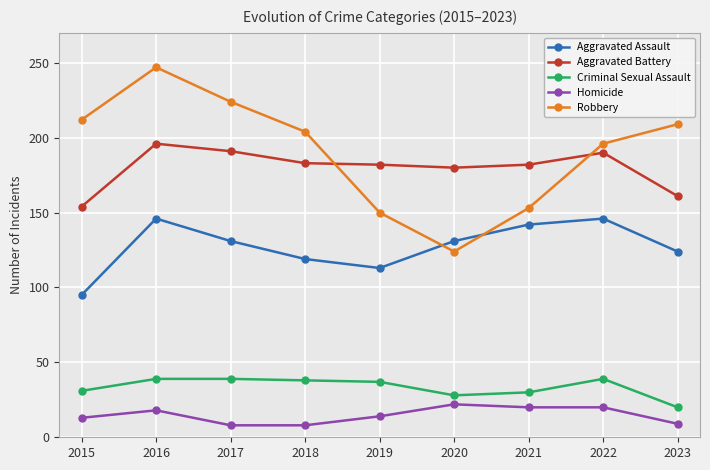

What is the difference between the Criminal Sexual Assault values at 2020 and 2016?

11